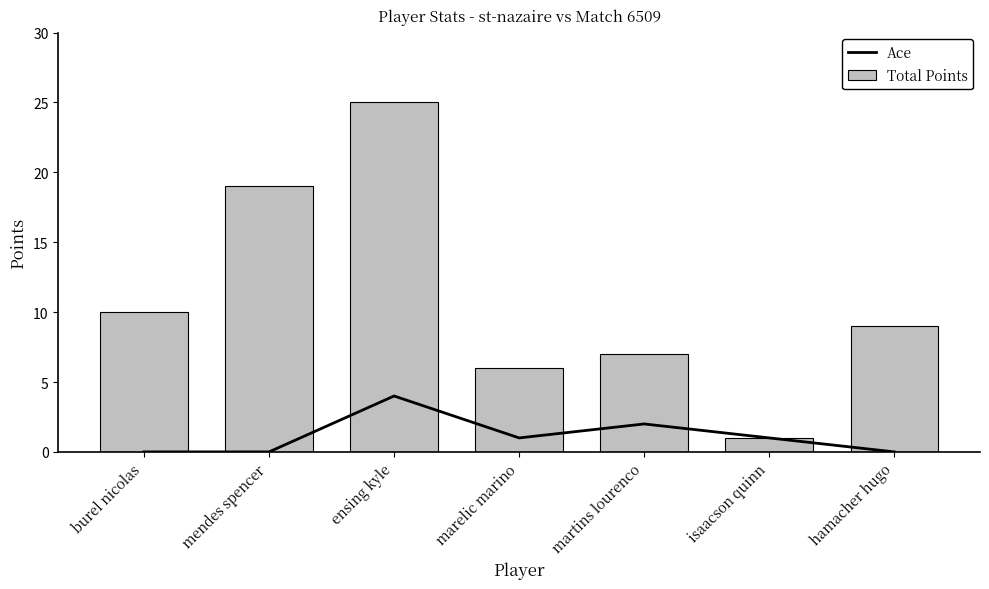

Is it true that Ace equals 4 at martins lourenco?

False